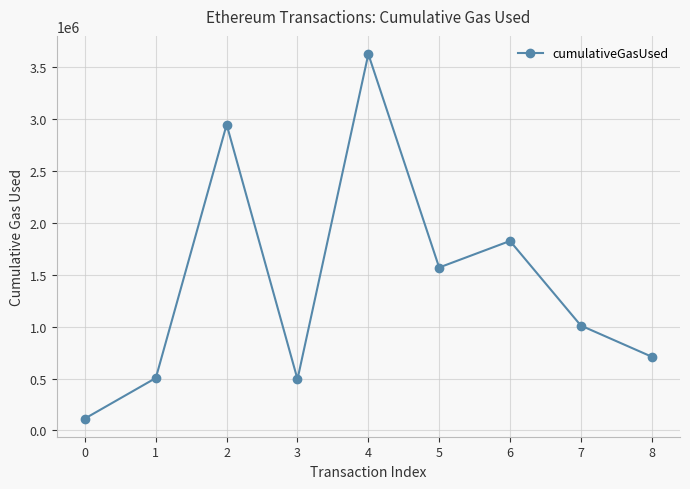

How many lines are shown in the chart?

1